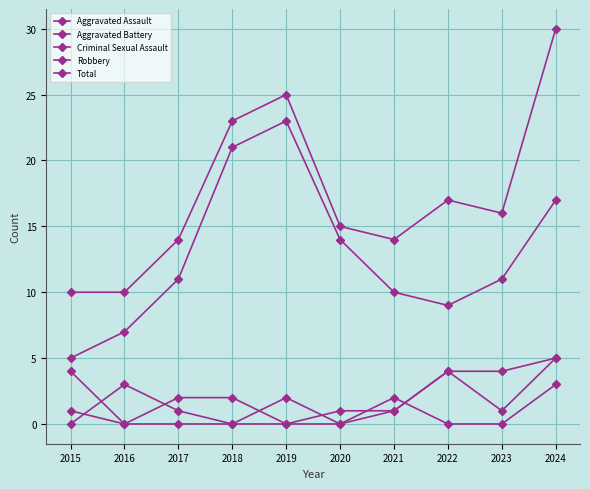

What is the difference between the Aggravated Battery values at 2021 and 2022?

3